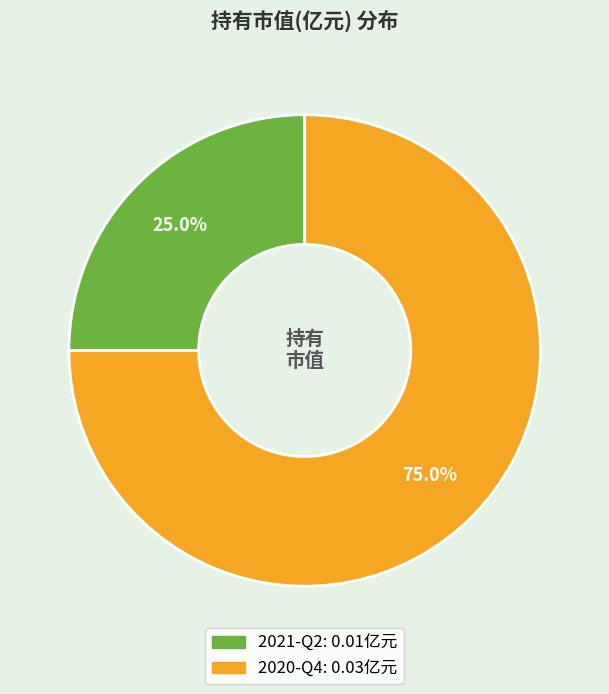

Rank the categories by value from lowest to highest.

2021-Q2, 2020-Q4